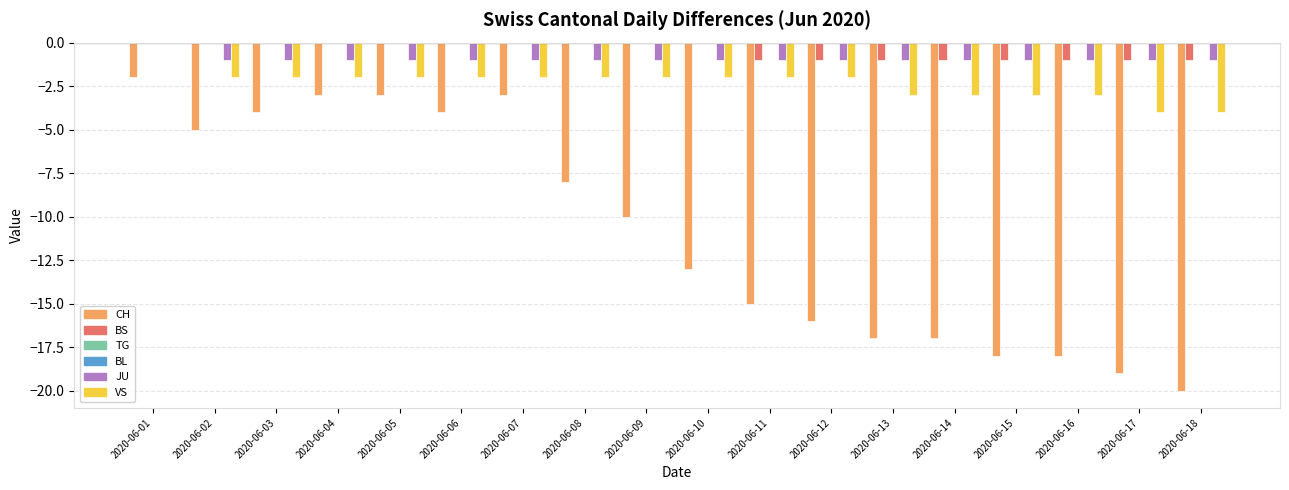

Which has a higher value, 2020-06-07 or 2020-06-14?

2020-06-07